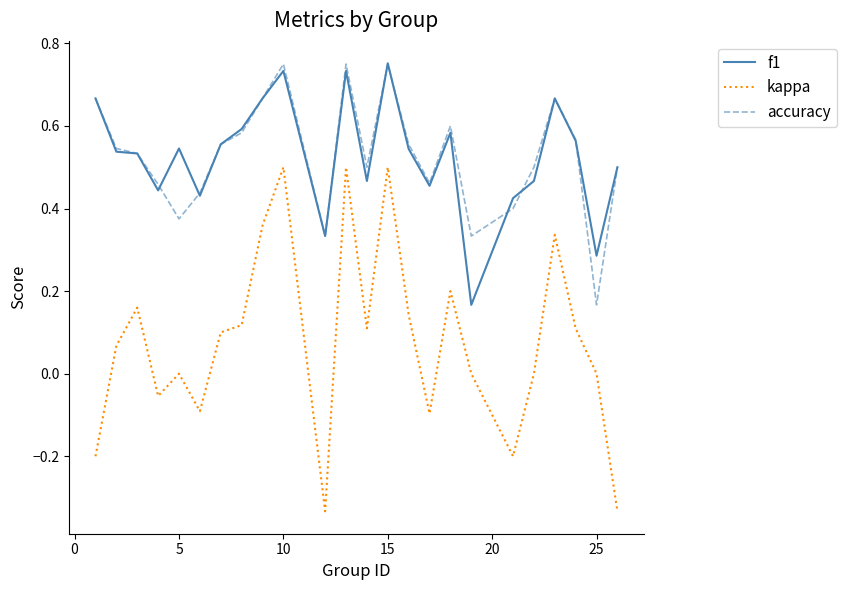

True or false: kappa and accuracy intersect in this chart.

False